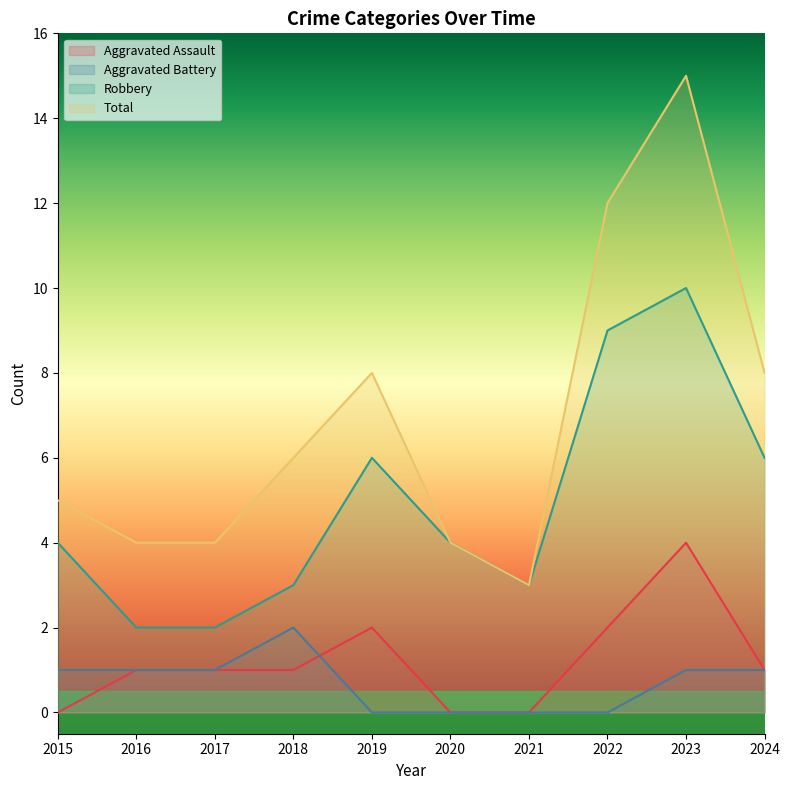

Reading right to left, extract all data points from this chart.

Aggravated Assault: 2024=1	2023=4	2022=2	2021=0	2020=0	2019=2	2018=1	2017=1	2016=1	2015=0
Aggravated Battery: 2024=1	2023=1	2022=0	2021=0	2020=0	2019=0	2018=2	2017=1	2016=1	2015=1
Robbery: 2024=6	2023=10	2022=9	2021=3	2020=4	2019=6	2018=3	2017=2	2016=2	2015=4
Total: 2024=8	2023=15	2022=12	2021=3	2020=4	2019=8	2018=6	2017=4	2016=4	2015=5